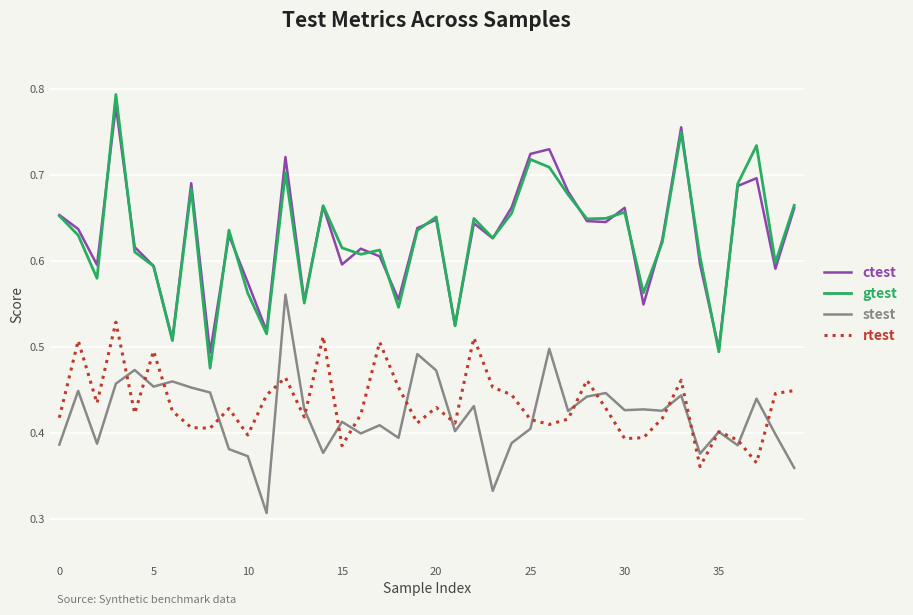

Which series has the widest spread of values?

gtest